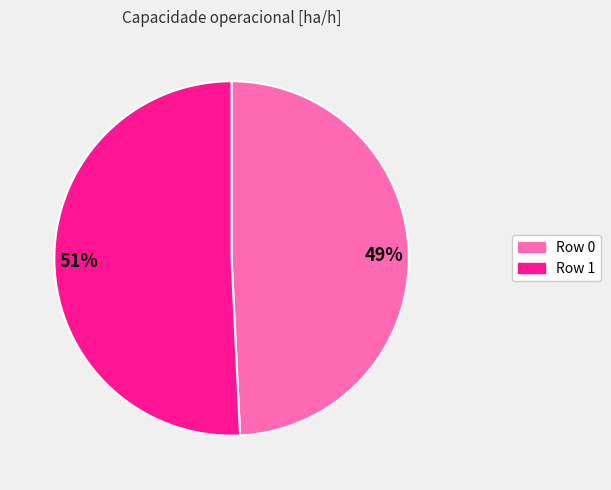

Between 51% and 49%, which is larger?

51%